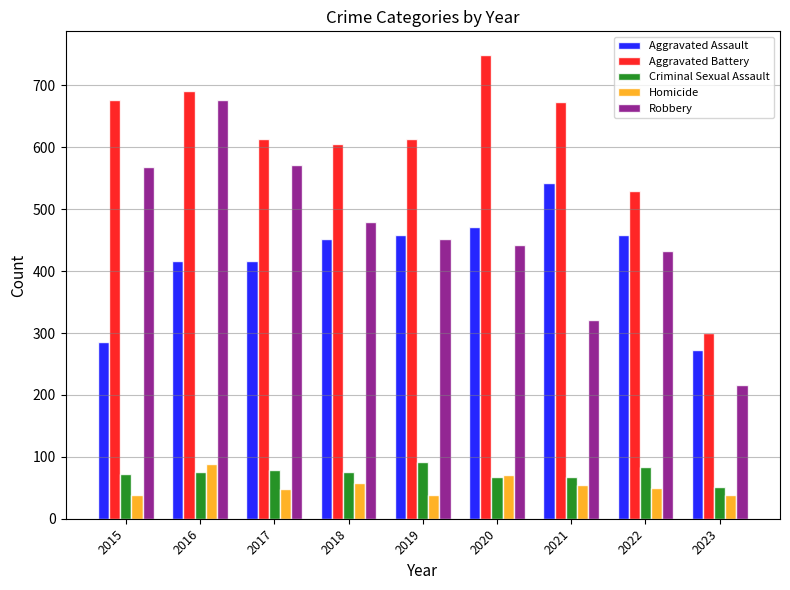

True or false: Aggravated Assault has a value of 608 at 2016.

False